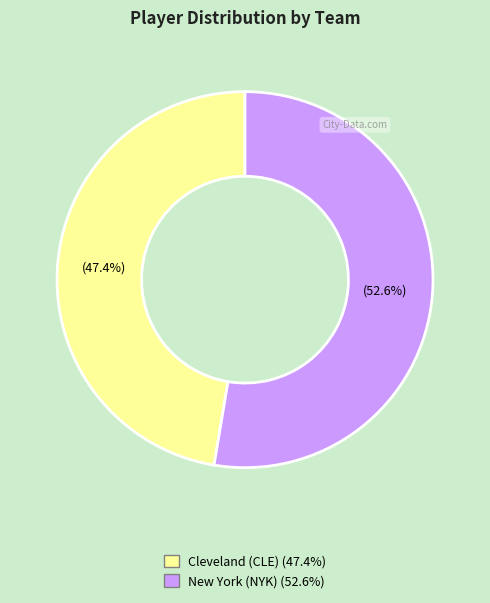

To the nearest percent, what is the difference between the largest and smallest slice percentages?

5%